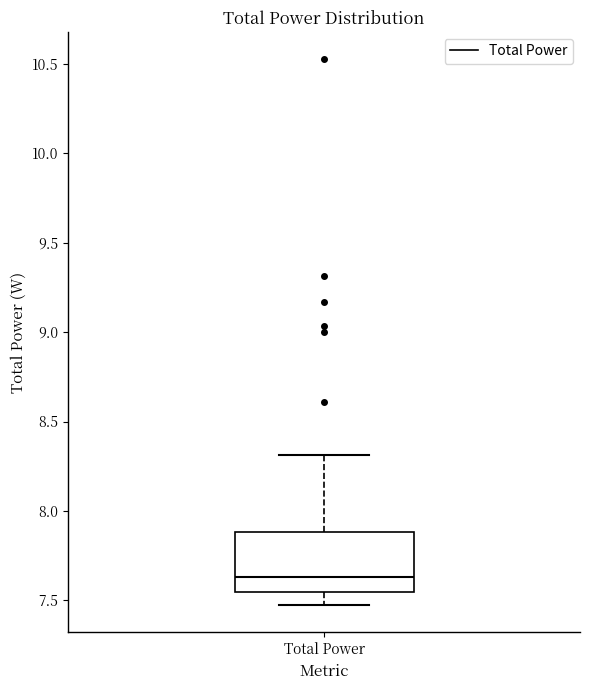

Where does the upper whisker of the box for Total Power end on the y-axis? The values are not printed on the chart, so give them approximately, as read against the axis.

8.30